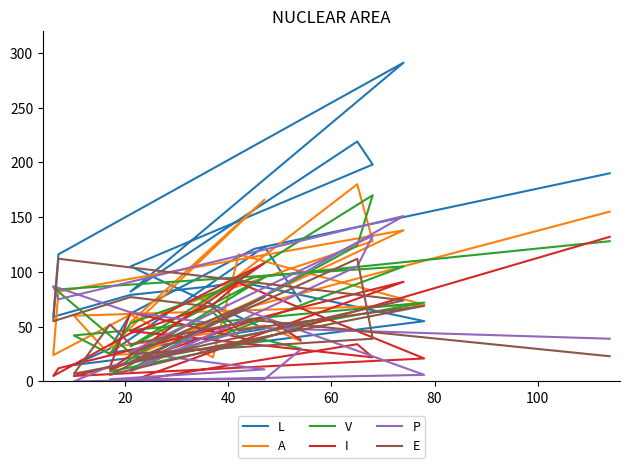

Which series has the largest total across all categories?

L